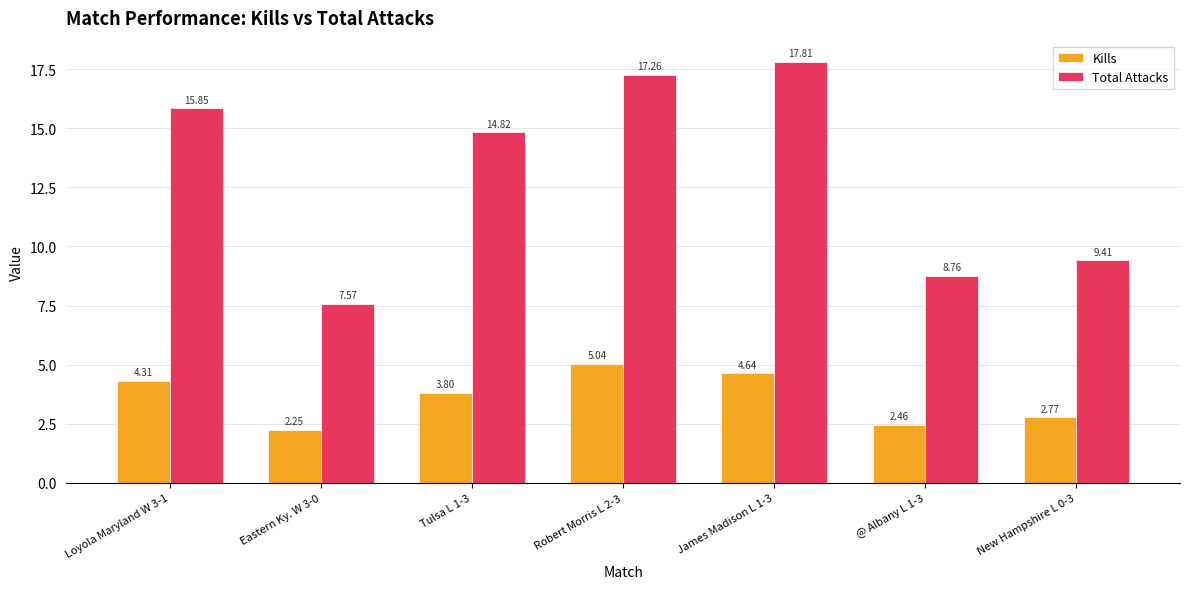

What is the label of the 3rd bar from the left?

Tulsa L 1-3